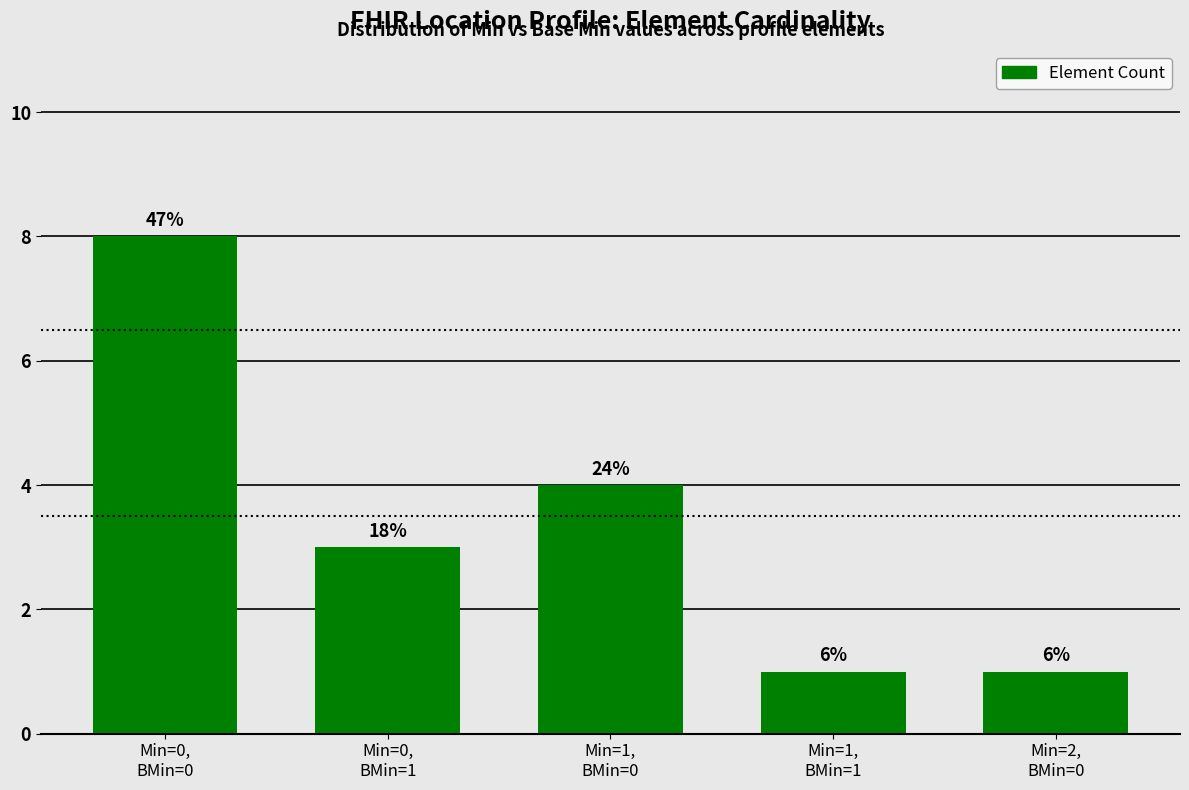

At which label does the data first exceed 3?

Min=0,
BMin=0